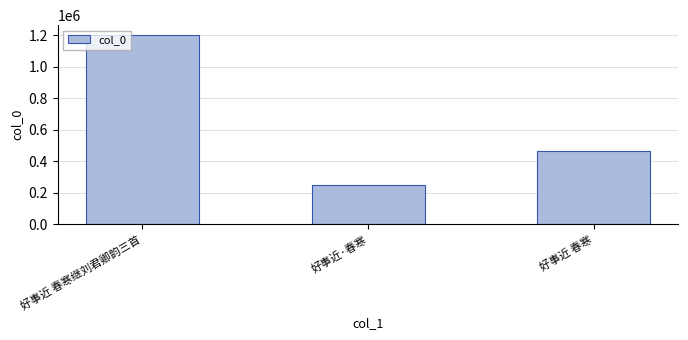

What is the maximum value shown in the chart?

1202823